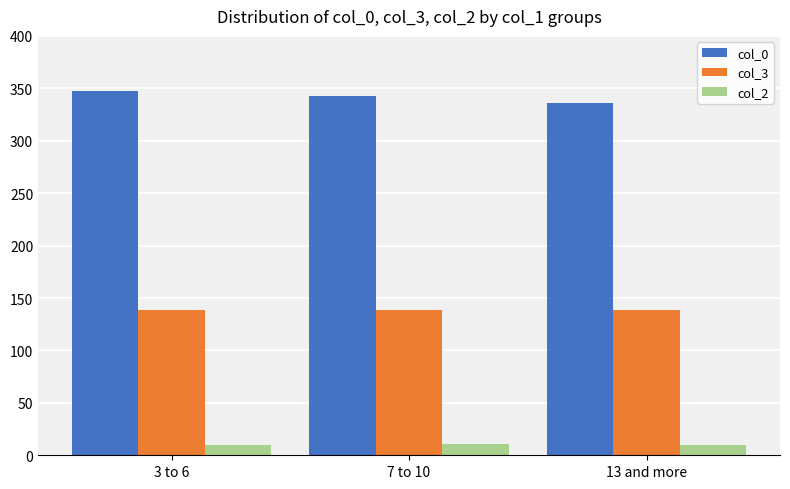

How many col_2 values are between 9 and 10?

2